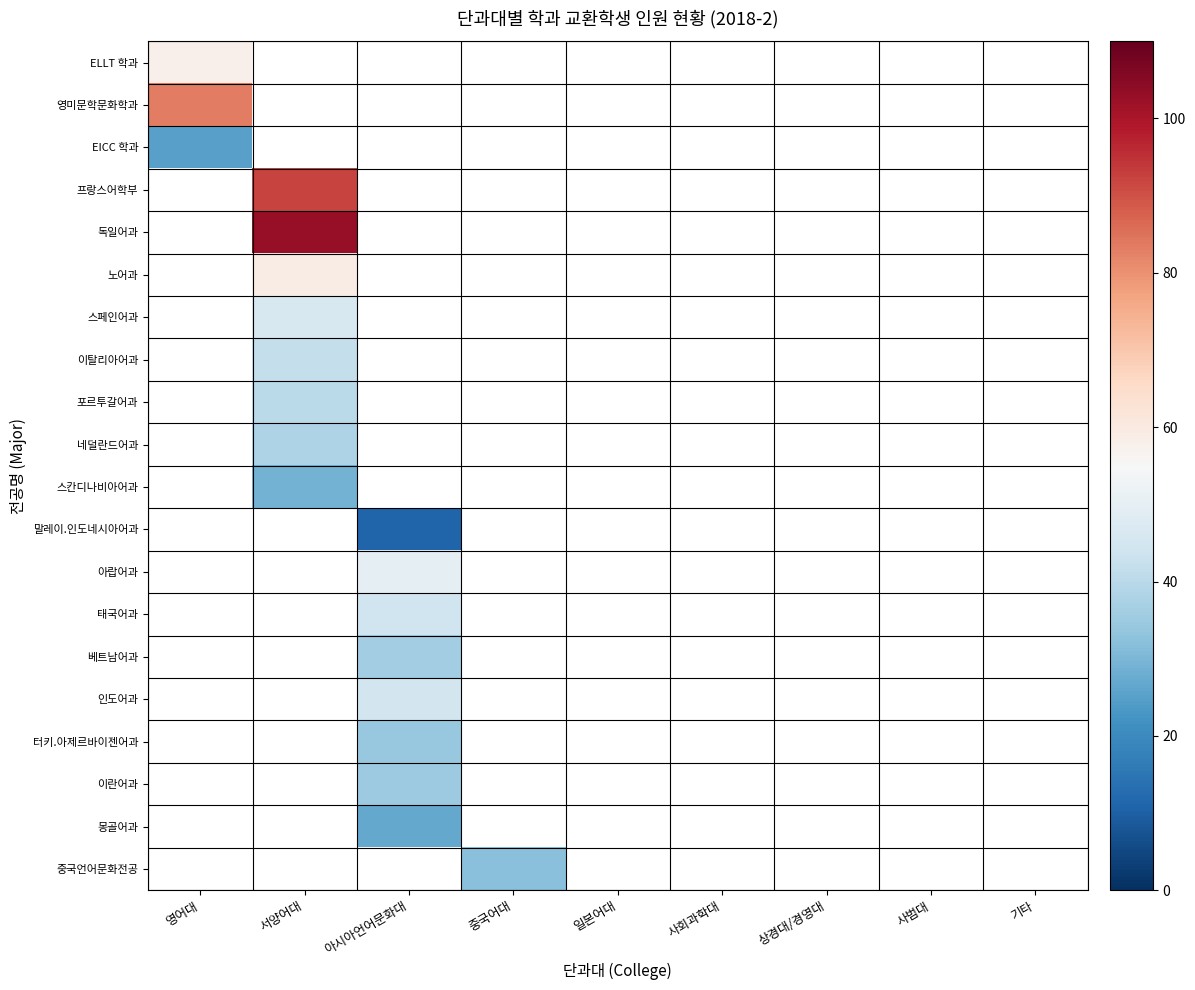

Is the value of 스페인어과 at 상경대/경영대 greater than the value of 이탈리아어과 at 일본어대?

No